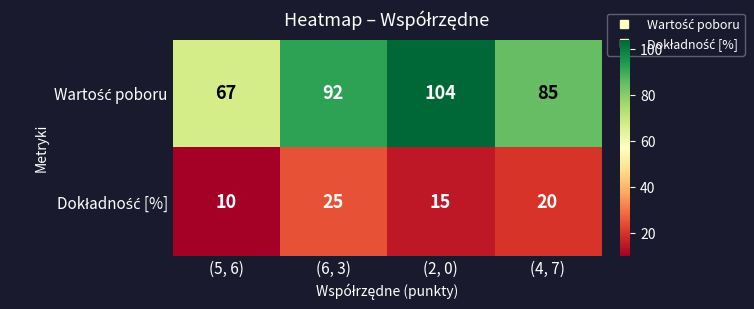

At how many categories does at least one series exceed 72?

3